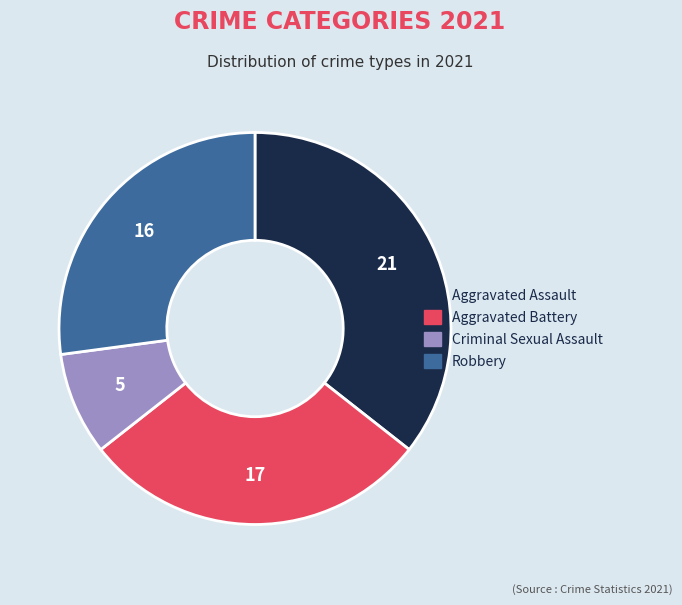

How many slices are in this pie chart?

4